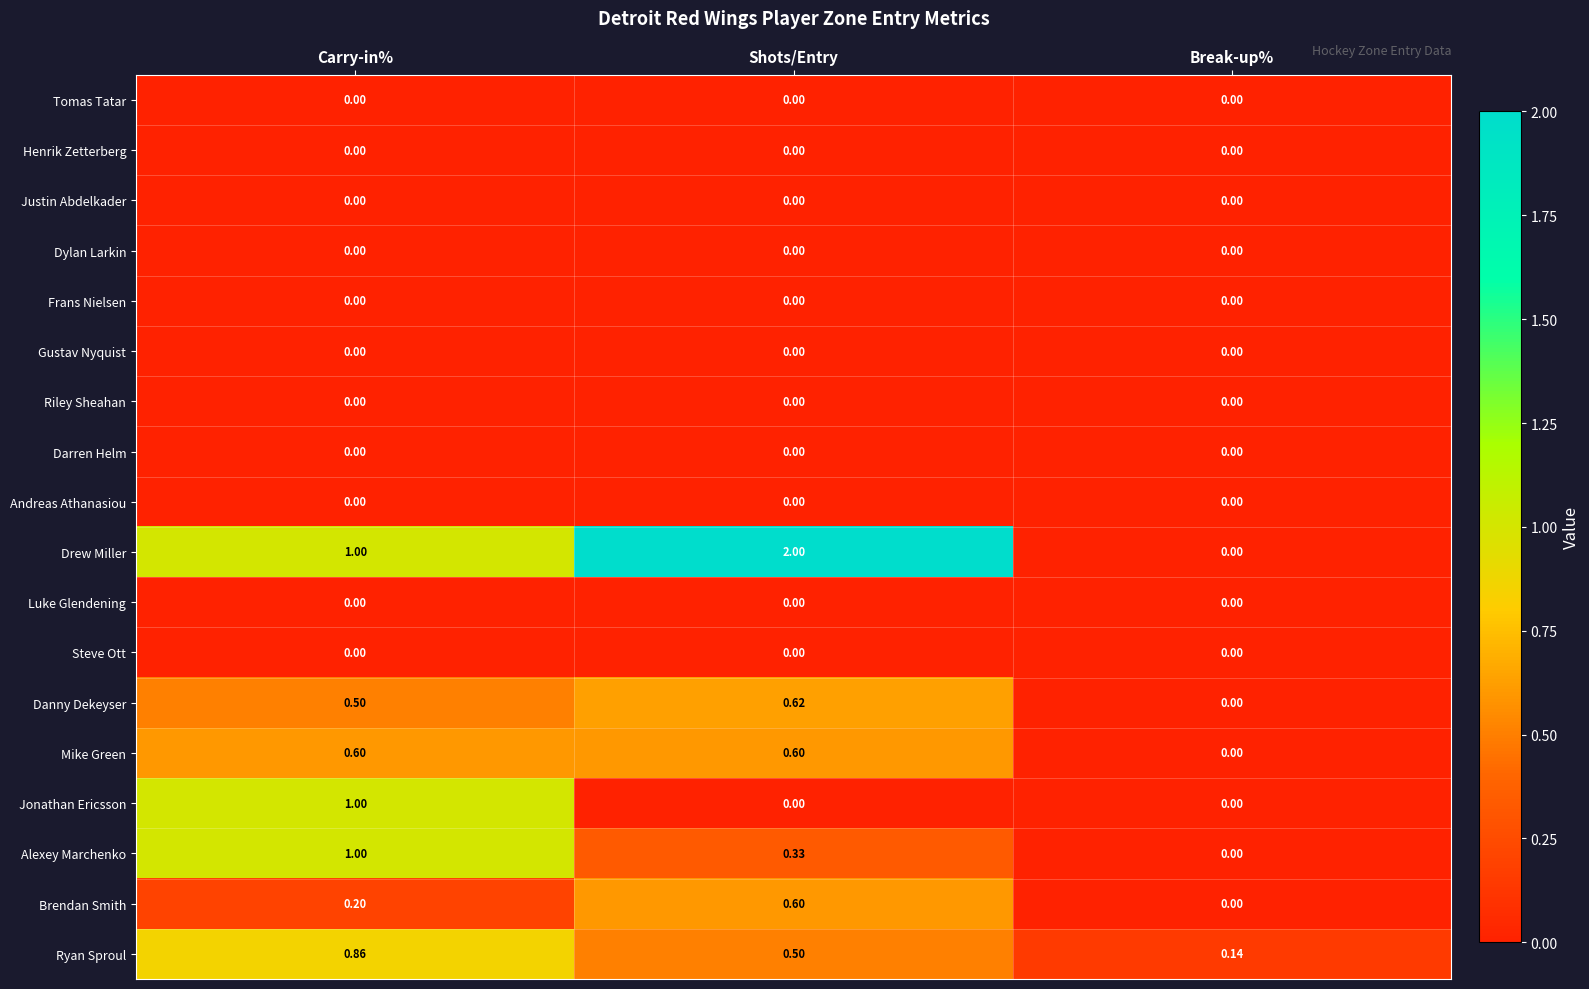

Where is Drew Miller nearest to the value 1?

Carry-in%